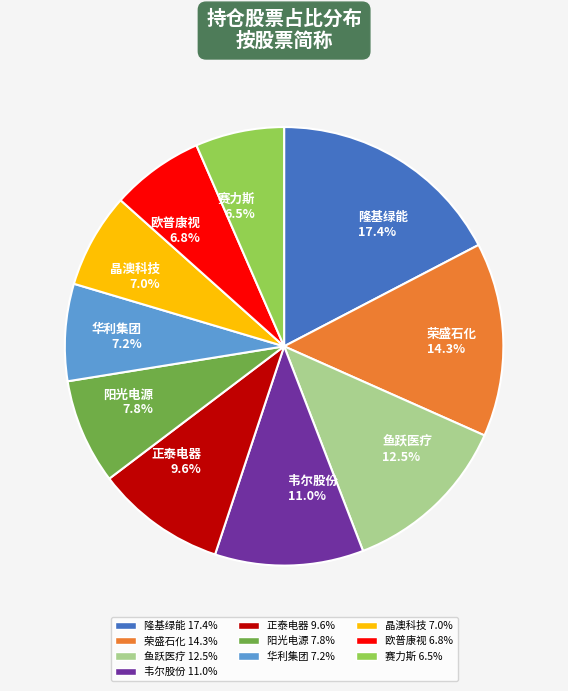

Does 阳光电源 account for over 50% of the chart?

No